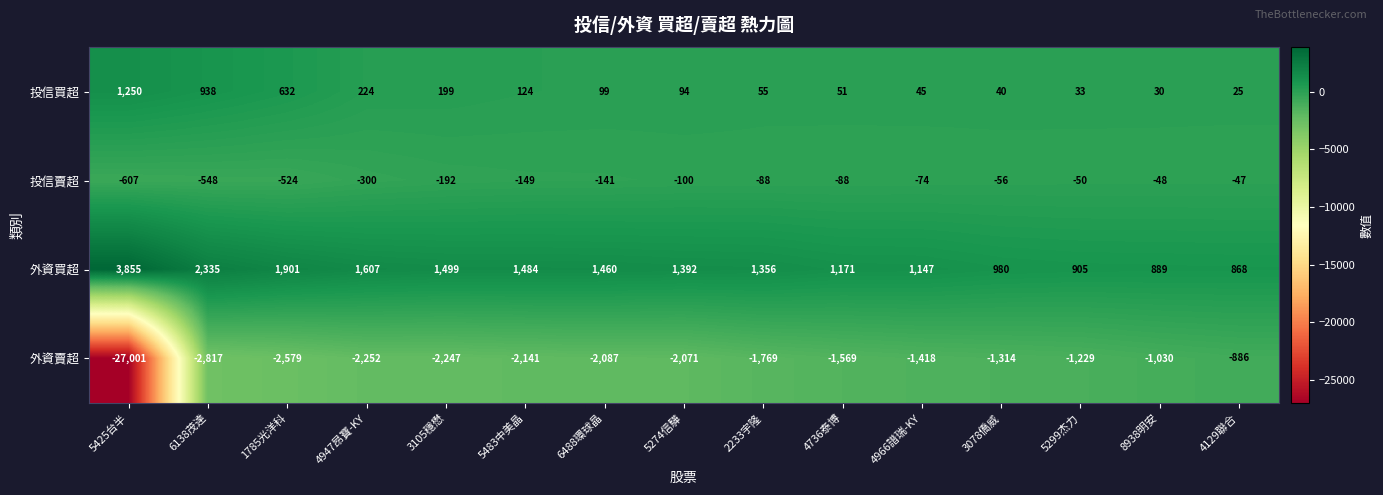

What is the average value of the 外資買超 series?

1523